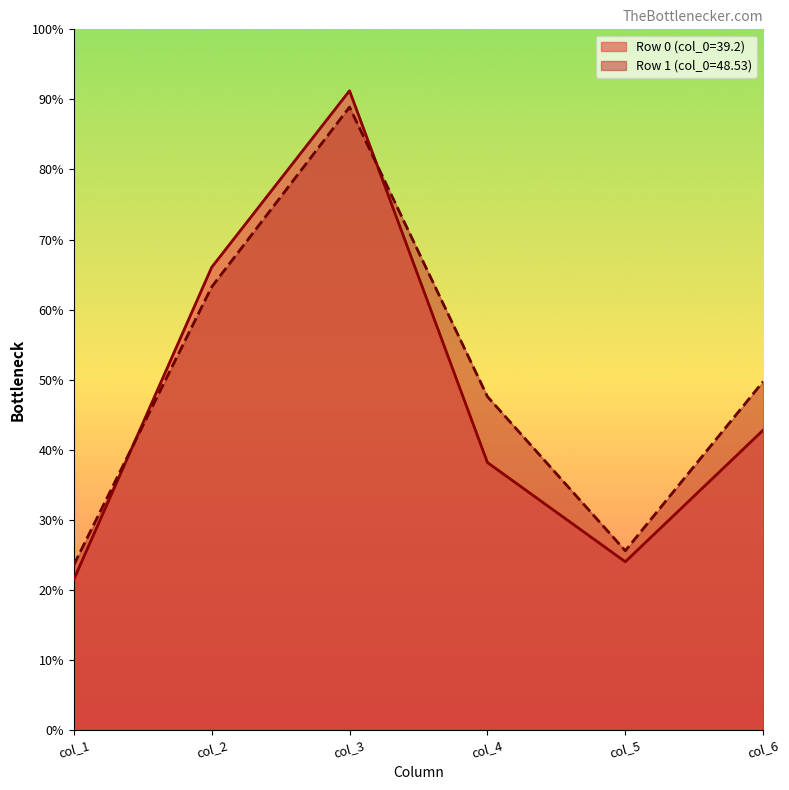

Where is Row 0 (col_0=39.2) nearest to the value 56?

col_2